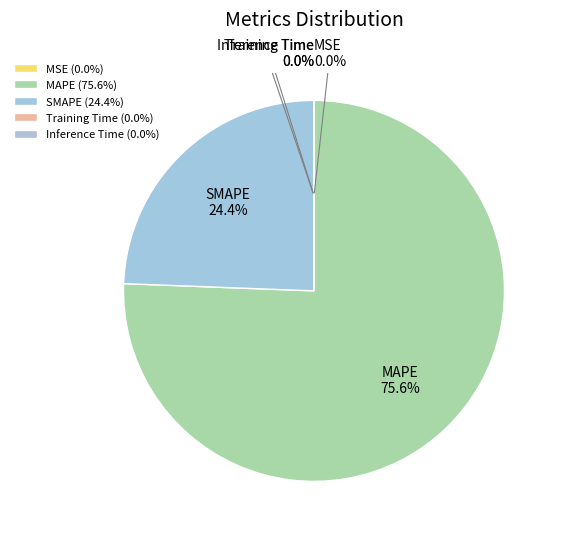

To the nearest percent, what is the difference between the largest and smallest slice percentages?

76%